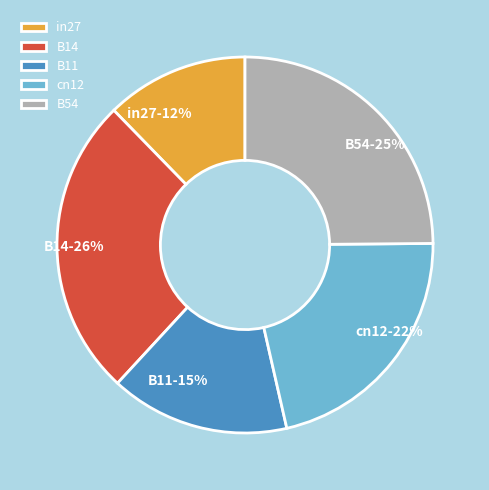

What is the largest slice in the pie chart?

B14